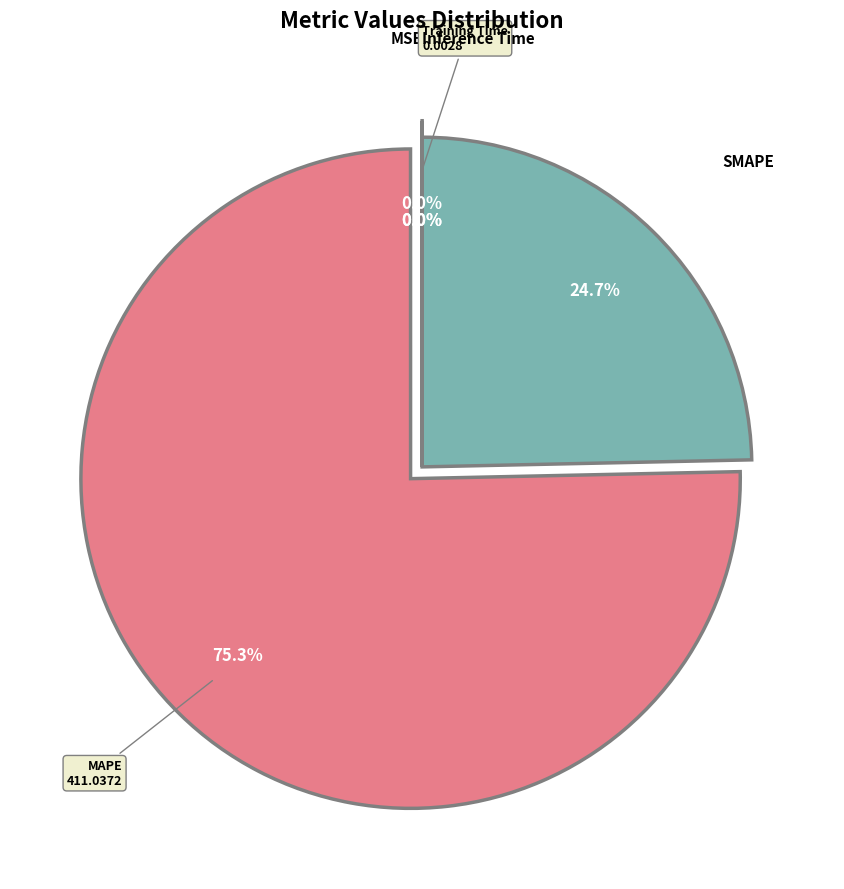

Does any single category account for the majority?

Yes